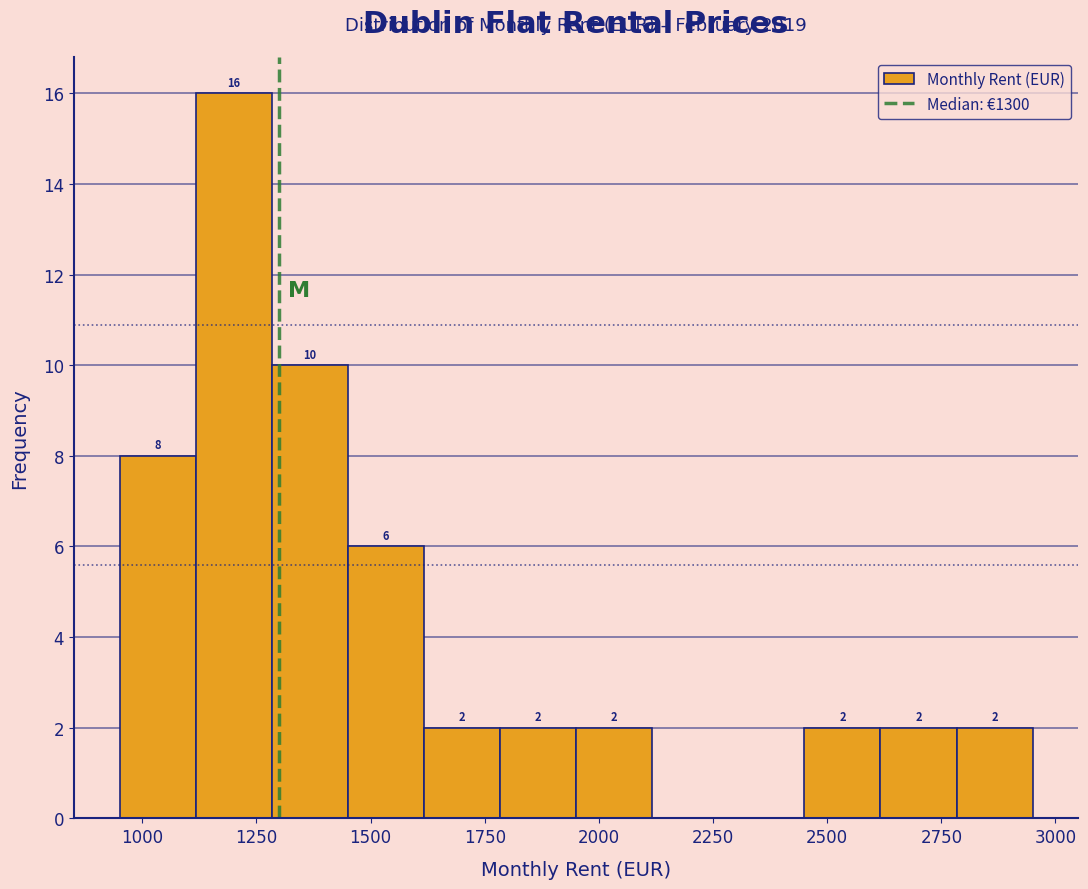

Read against the x-axis, roughly where is the centre of the tallest bar?

1200